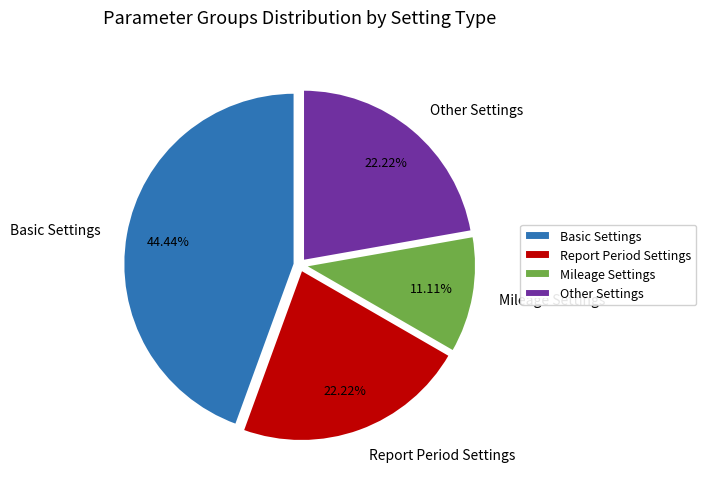

Do Mileage Settings and Basic Settings together represent more than half of the pie?

Yes